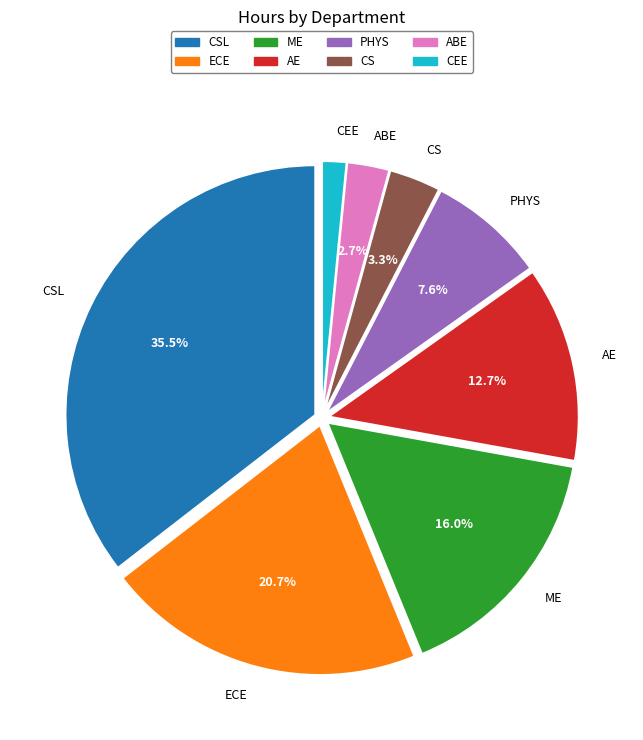

Is there a majority slice in this chart?

No